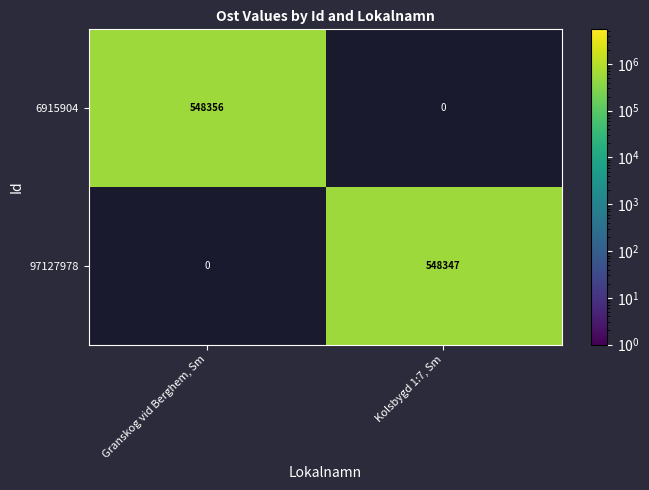

True or false: 97127978 has a value of 942925 at Kolsbygd 1:7, Sm.

False